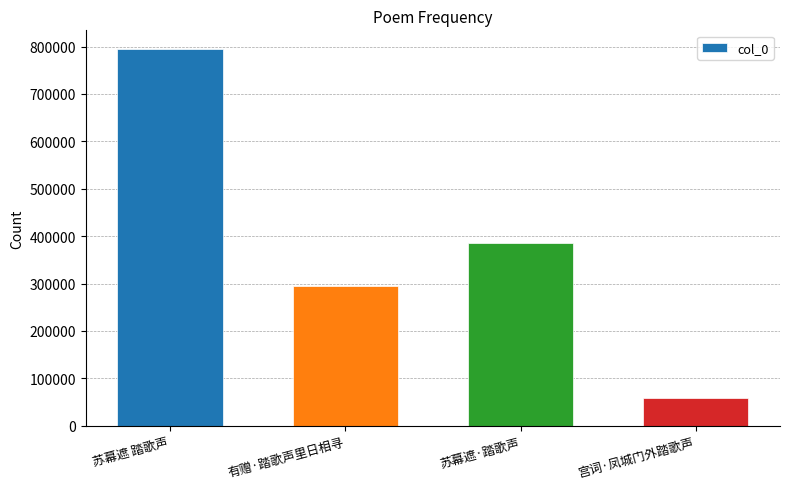

What position from the left is 苏幕遮 踏歌声?

1